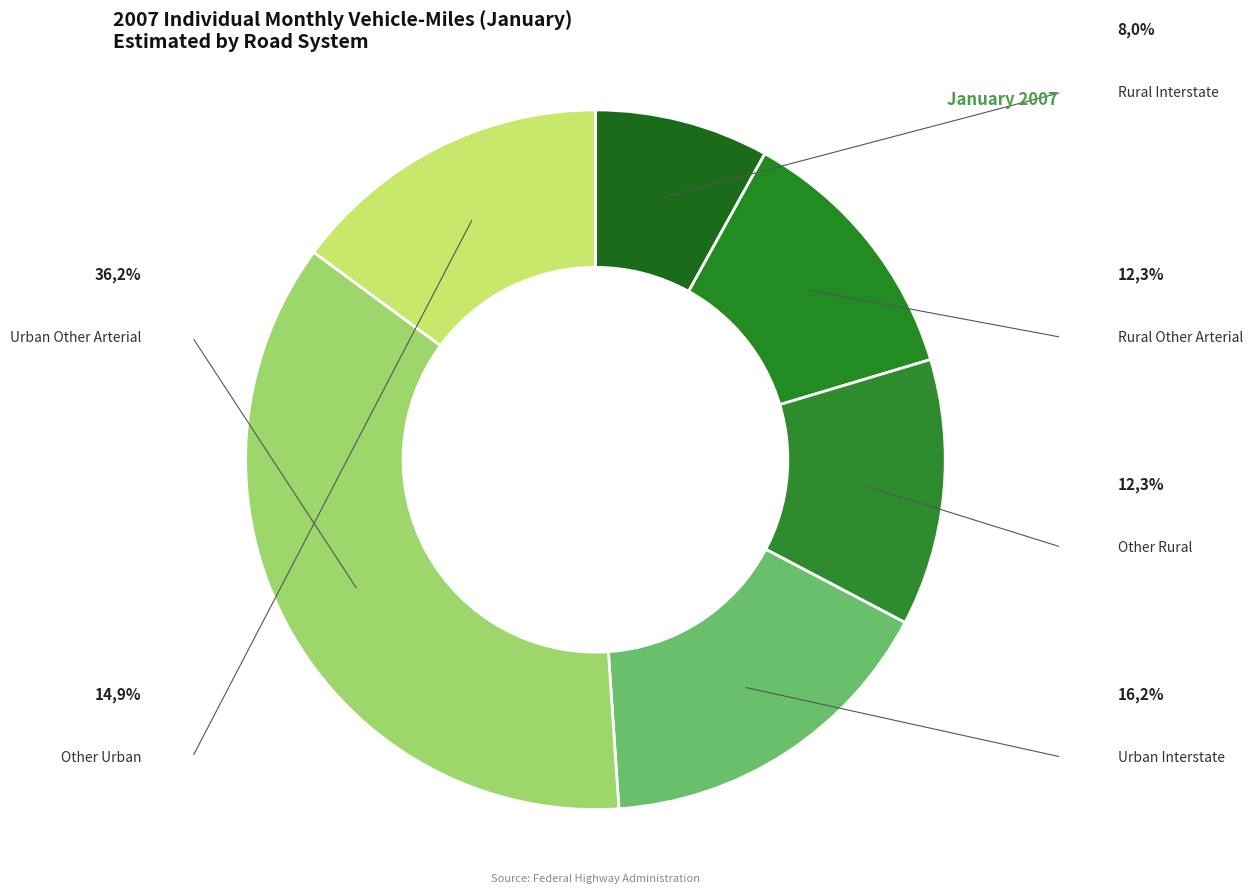

Which slice is the largest?

Urban Other Arterial